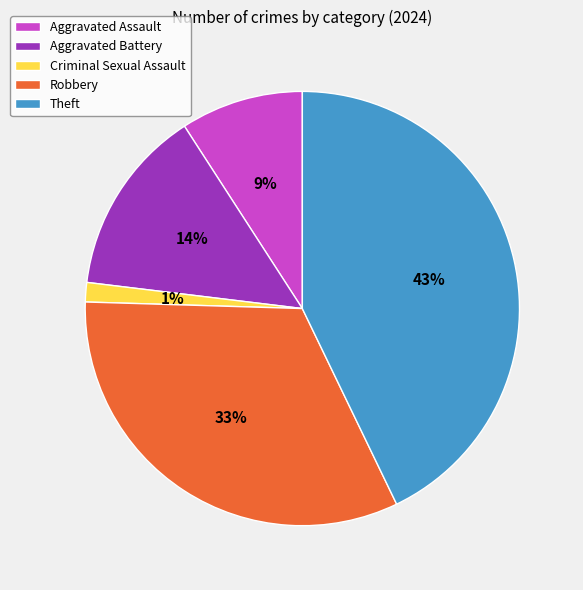

Combined, do Robbery and Aggravated Assault account for over 50%?

No